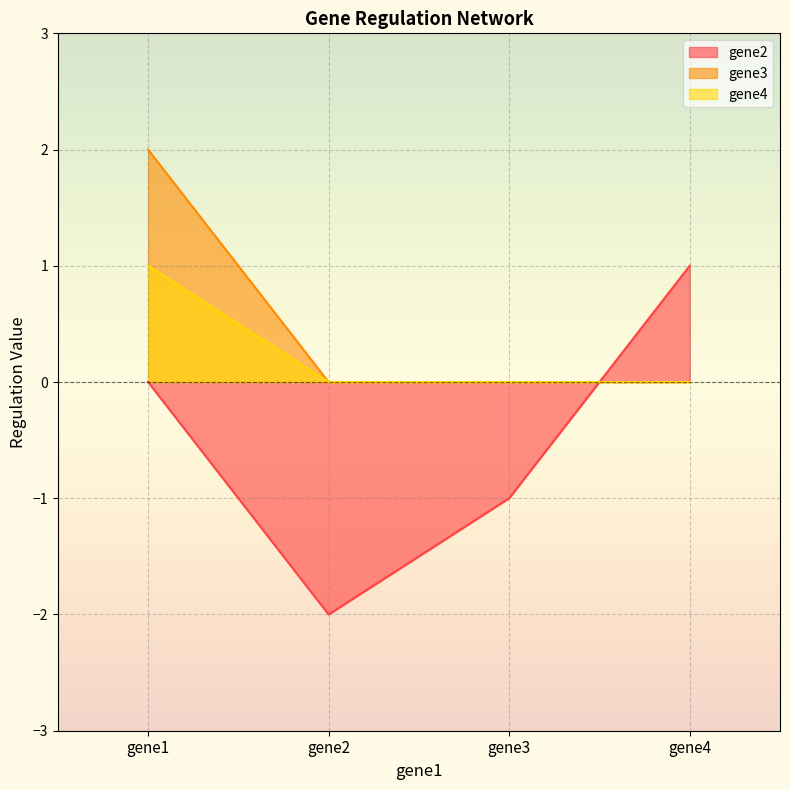

Where is gene2 nearest to the value 0?

gene1